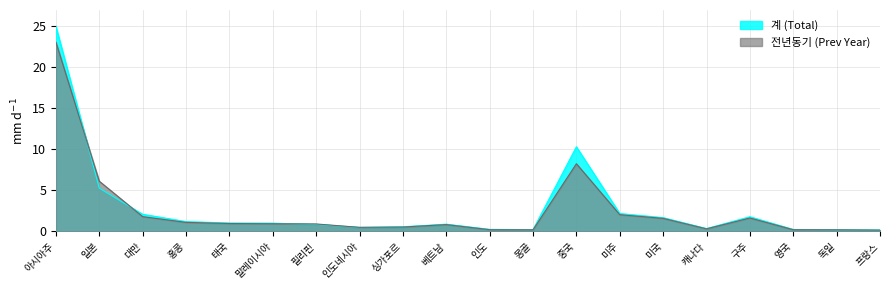

At how many categories does at least one series exceed 5?

3